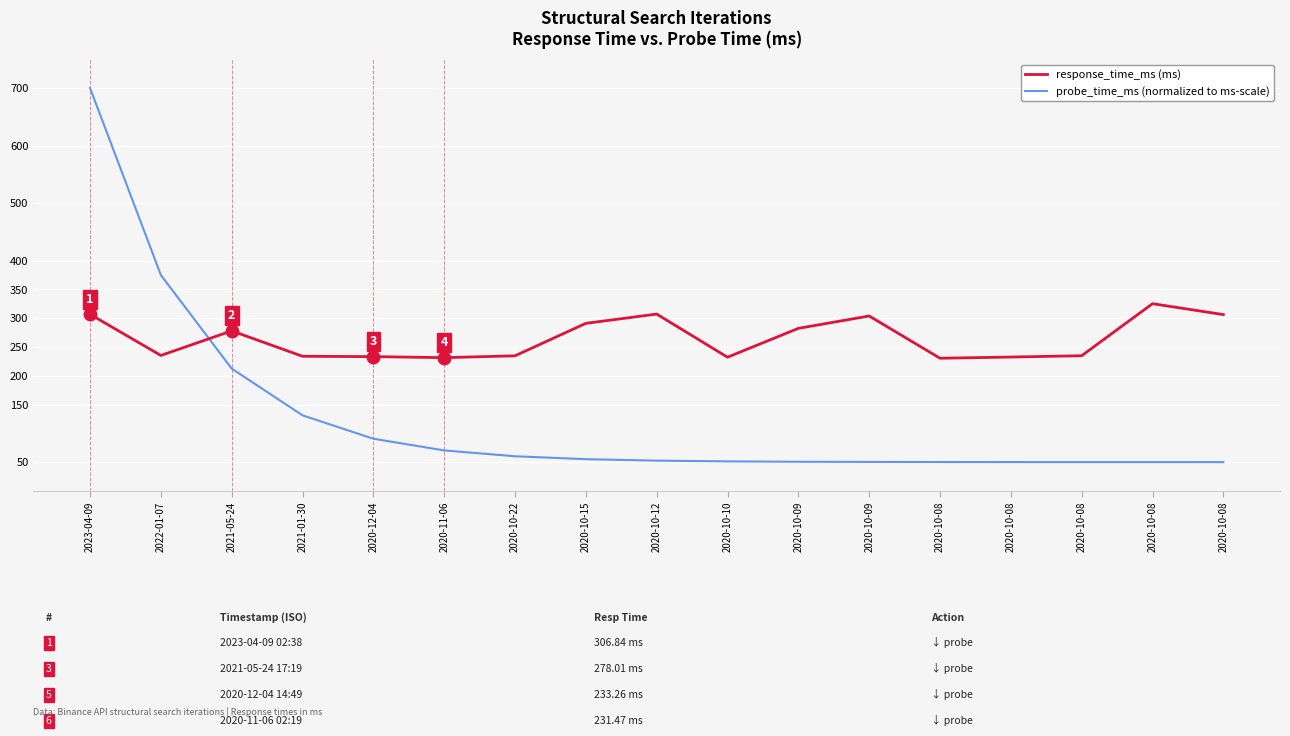

Does the chart display data point markers on the line(s)?

No